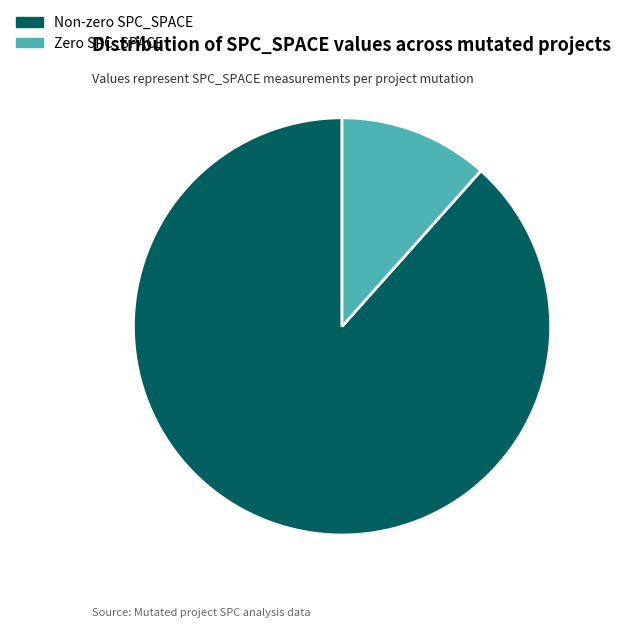

Which slice is the smallest?

Zero SPC_SPACE